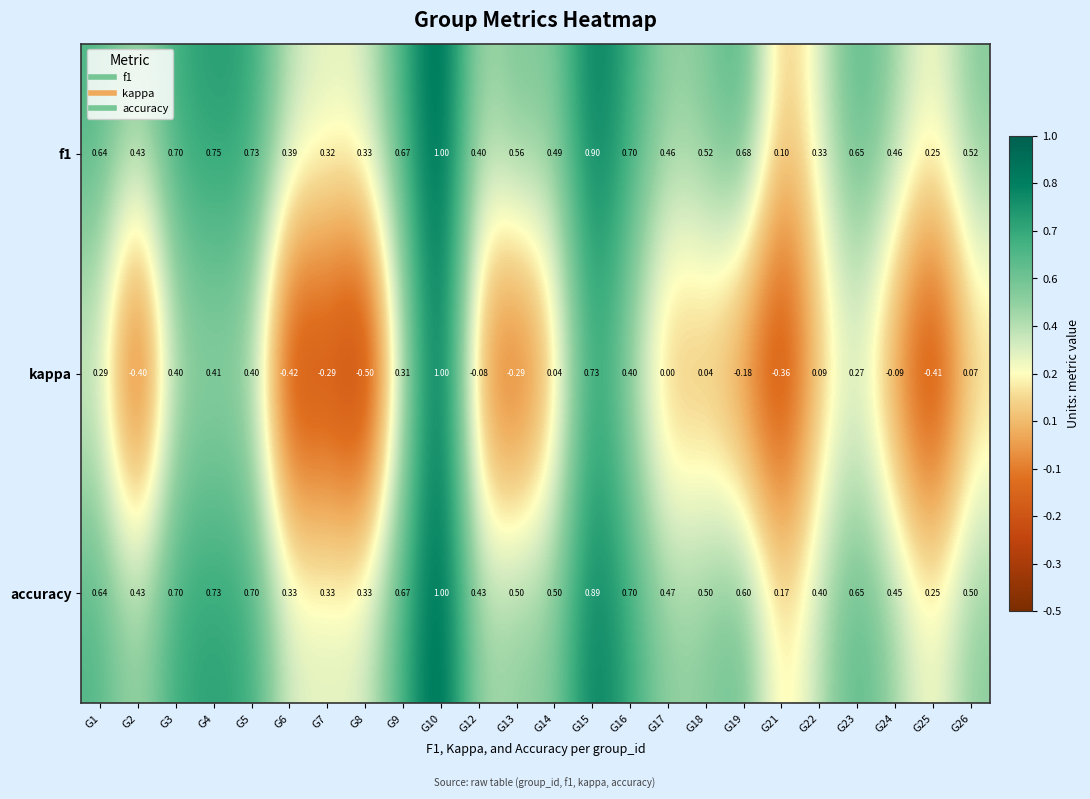

Which series has the widest spread of values?

kappa